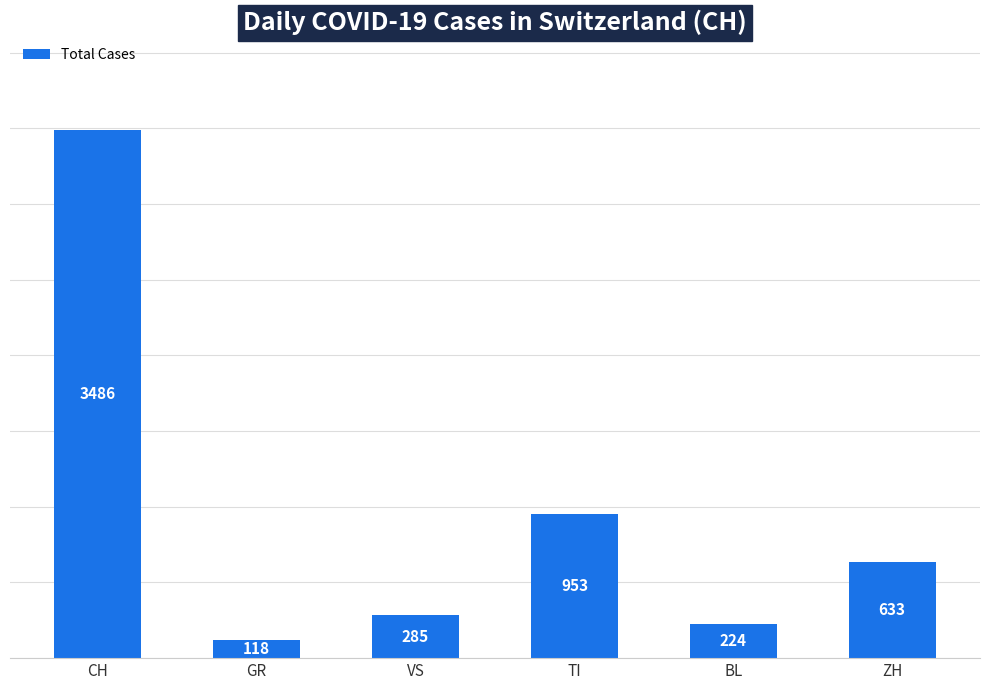

True or false: the data shows 285 at VS.

True